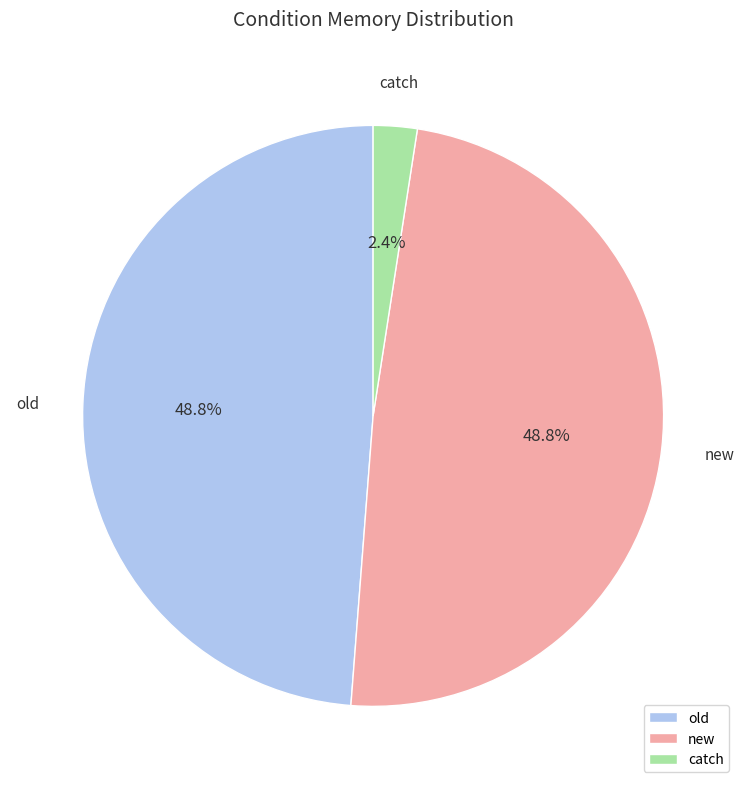

Does catch represent more than half of the total?

No